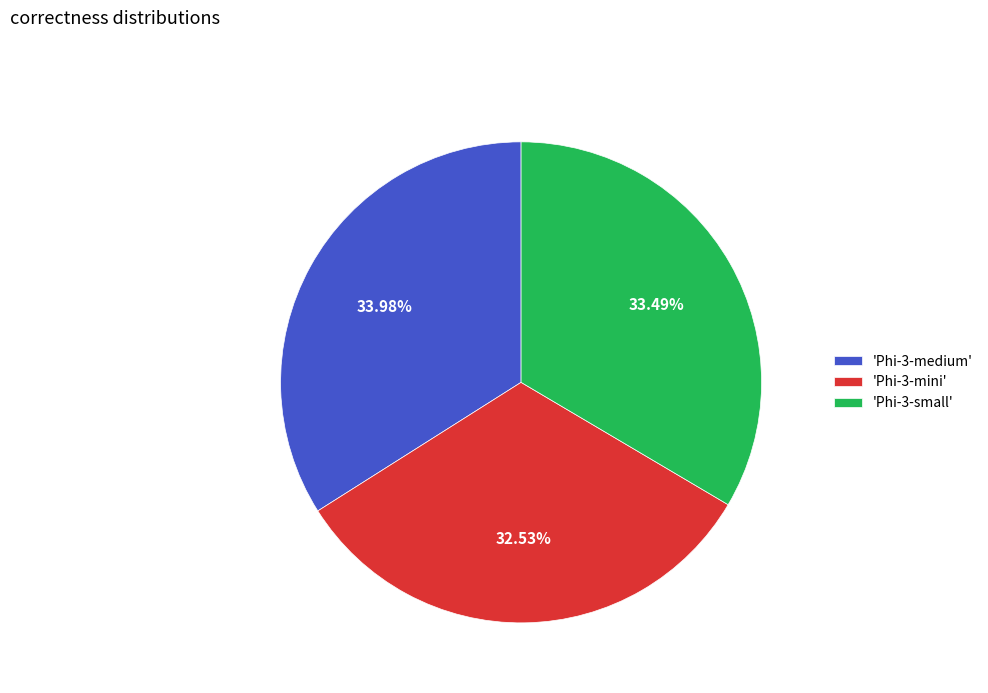

Is the sum of 'Phi-3-mini' and 'Phi-3-small' greater than half?

Yes